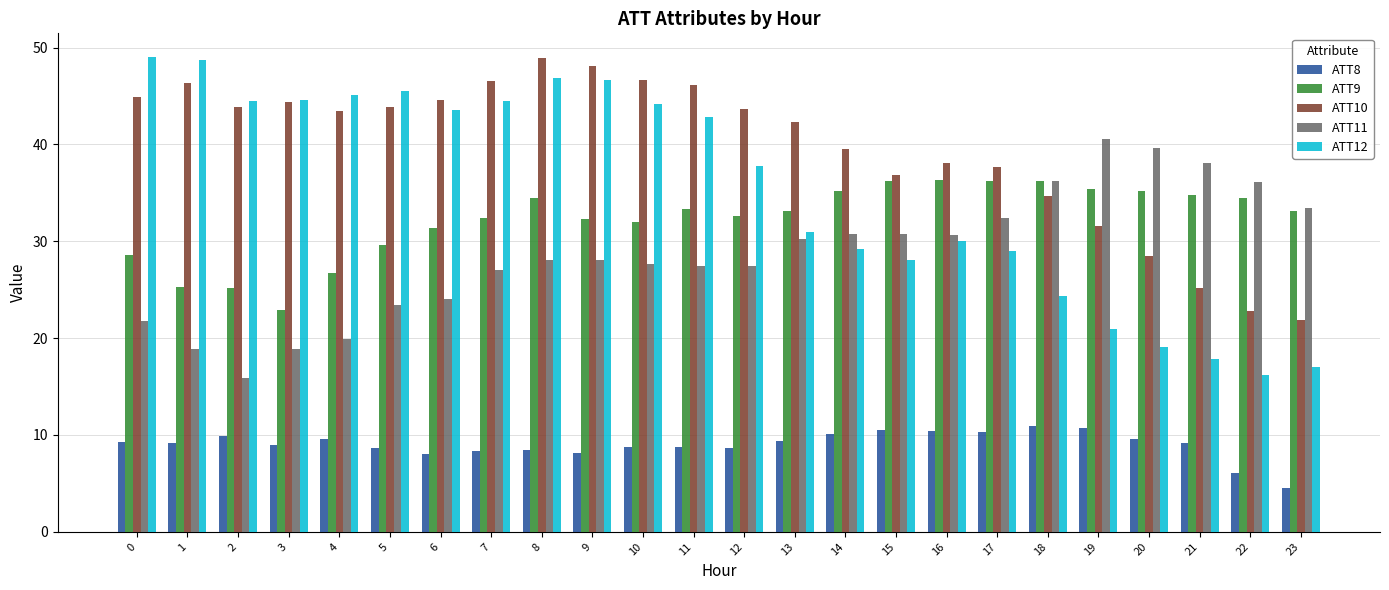

How many bars are there in total?

120